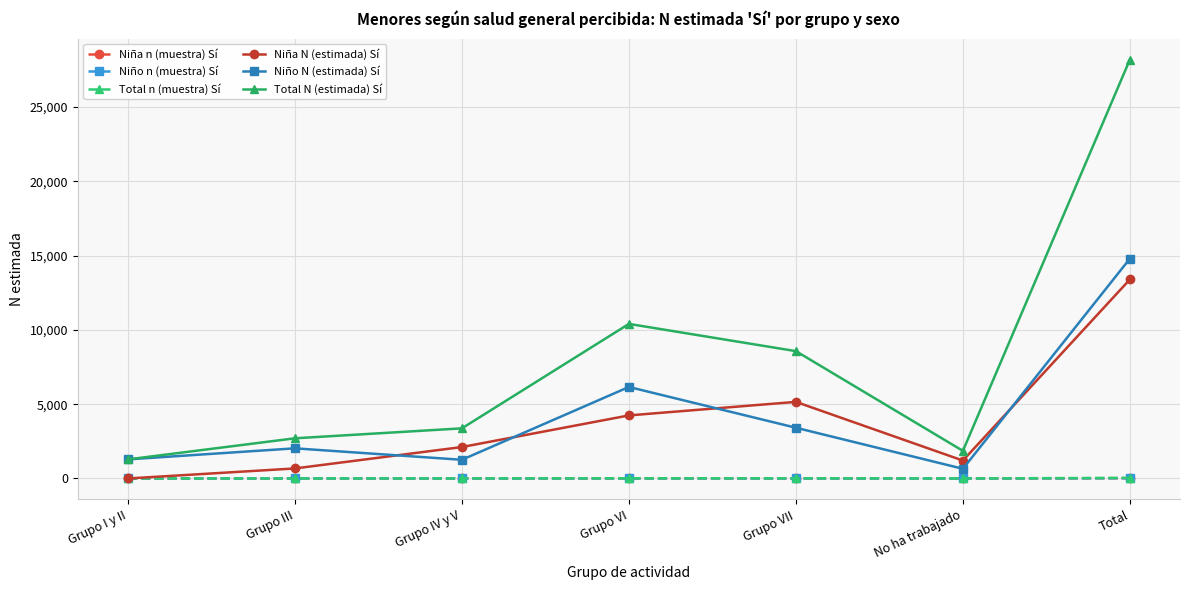

What is the maximum value shown in the chart?

28197